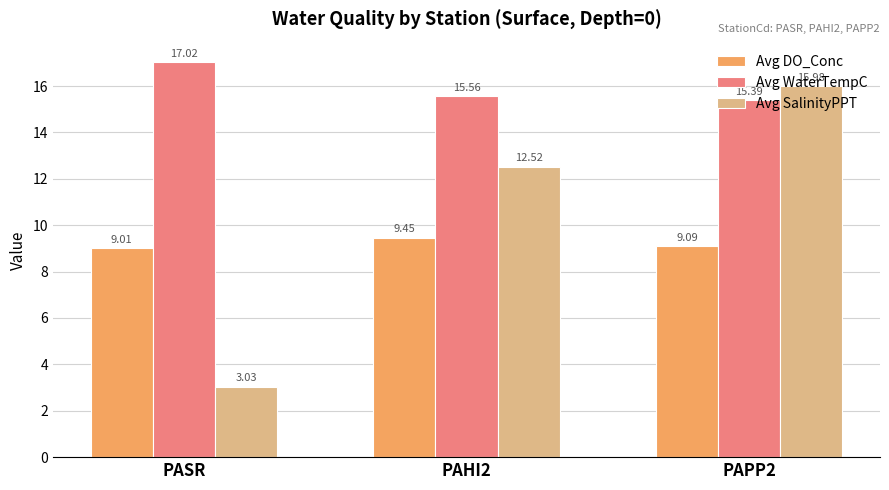

Where is Avg DO_Conc nearest to the value 9?

PASR